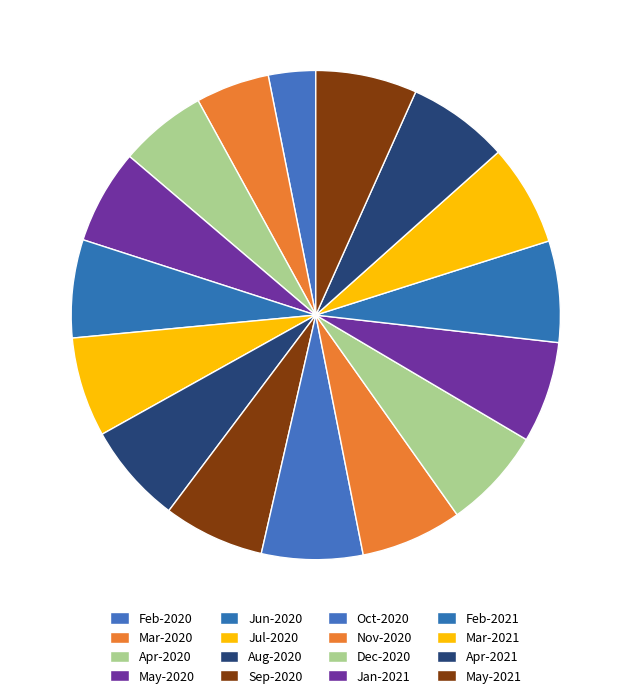

Is there a majority slice in this chart?

No